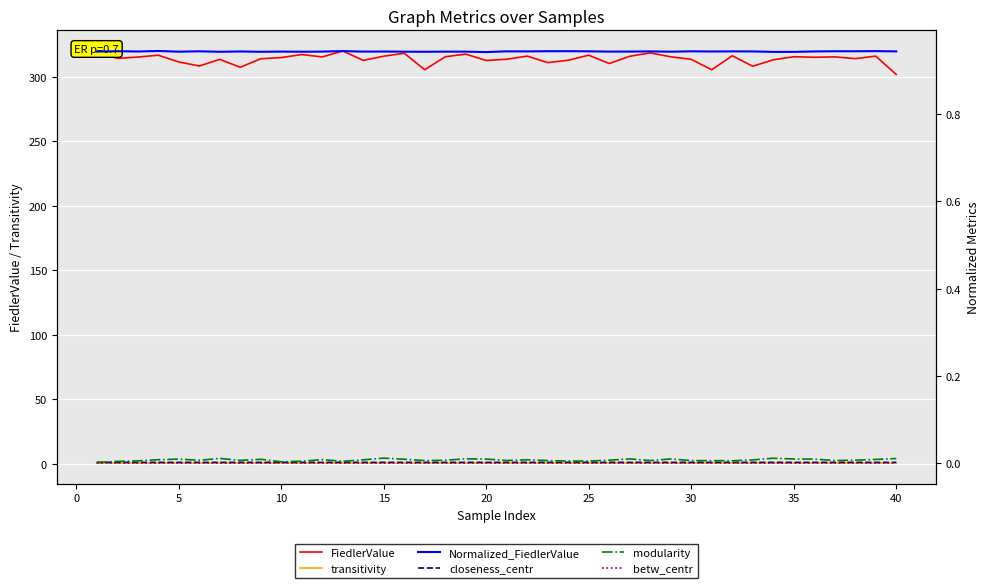

How many lines are shown in the chart?

6